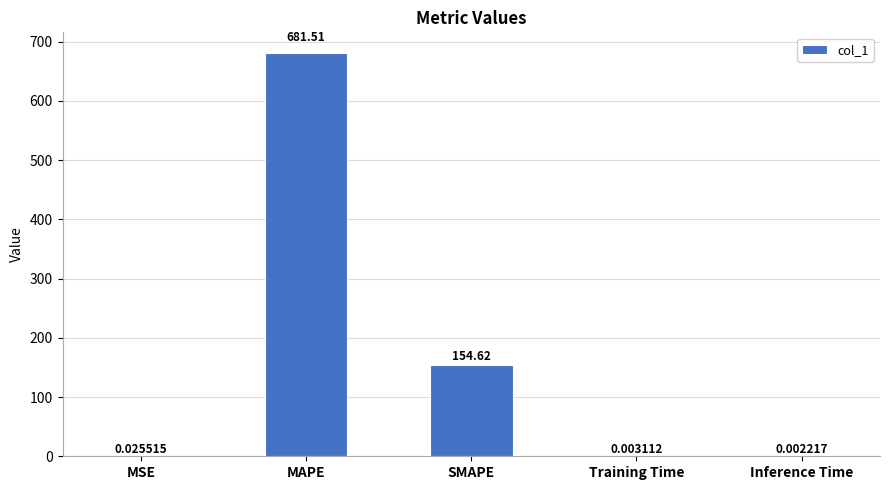

The value at MAPE is 1152.5. True or false?

False